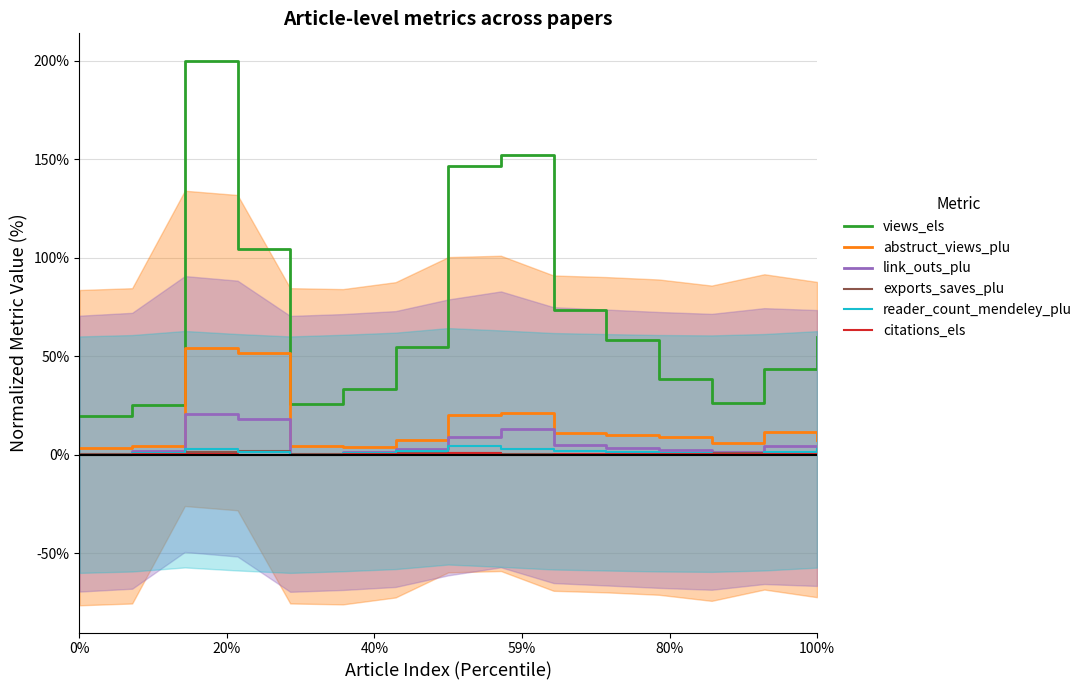

True or false: reader_count_mendeley_plu and views_els intersect in this chart.

False